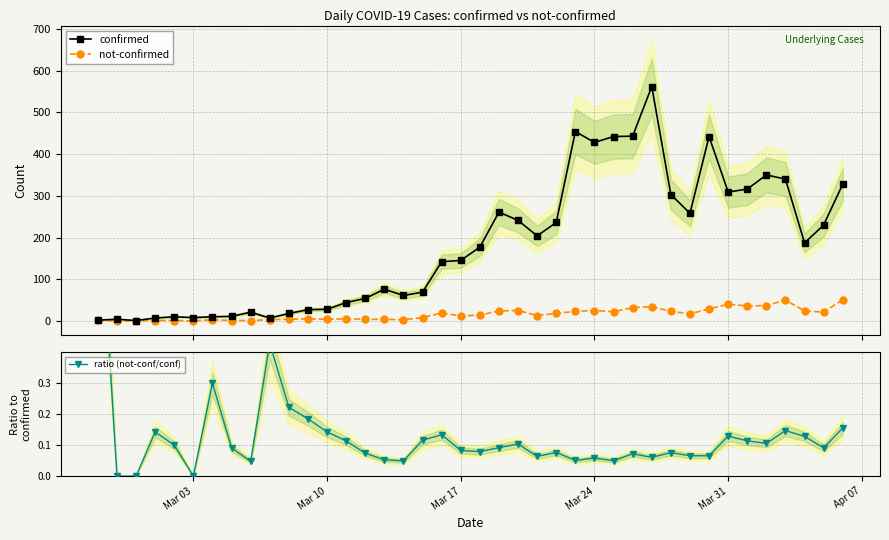

True or false: ratio (not-conf/conf) and confirmed intersect in this chart.

False